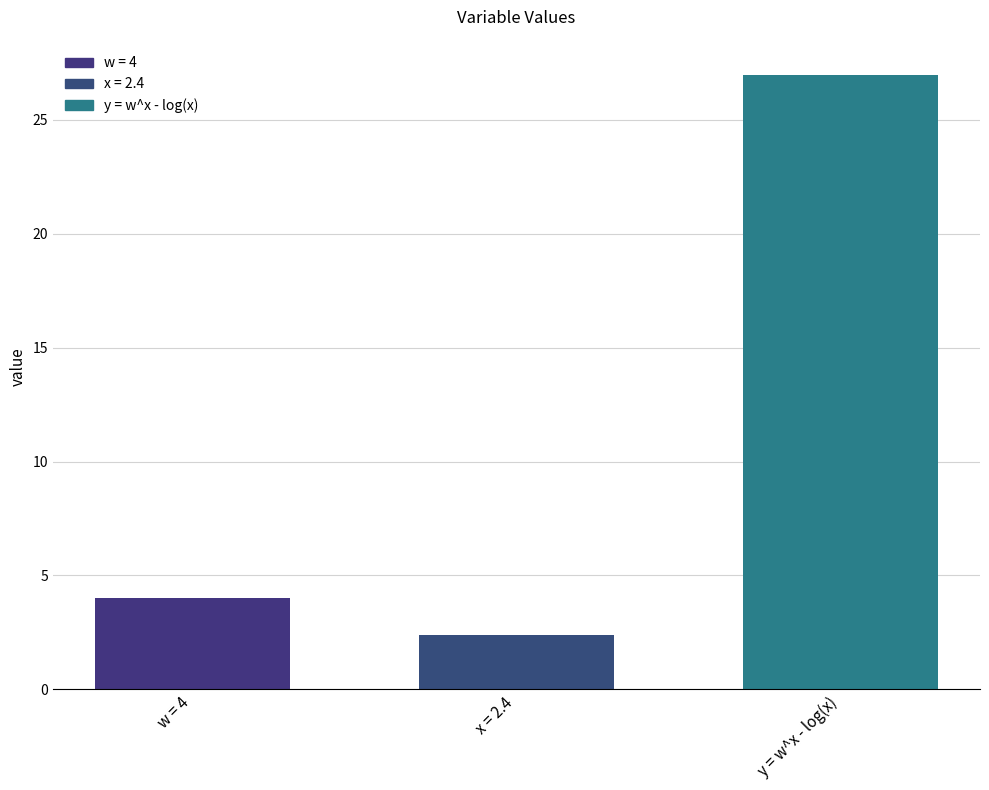

How many categories are shown in the chart?

3